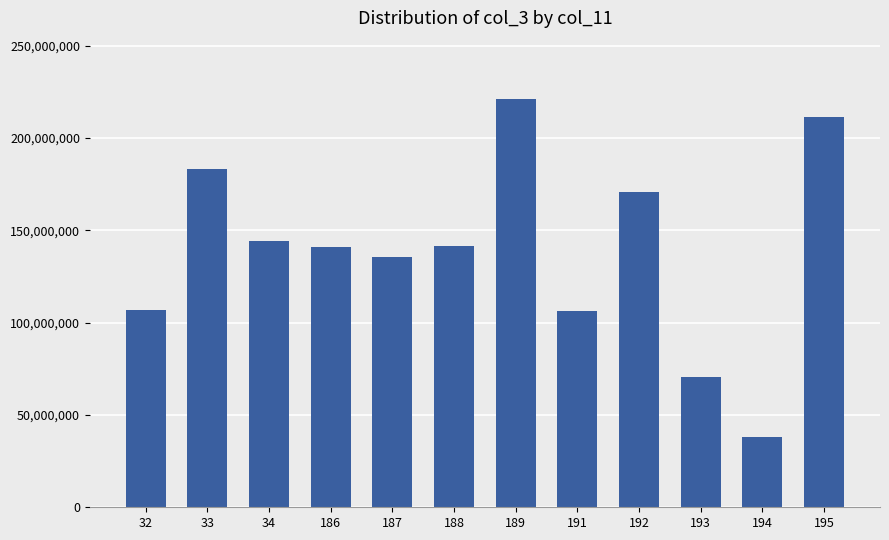

What is the difference between the values at 188 and 33?

41447816